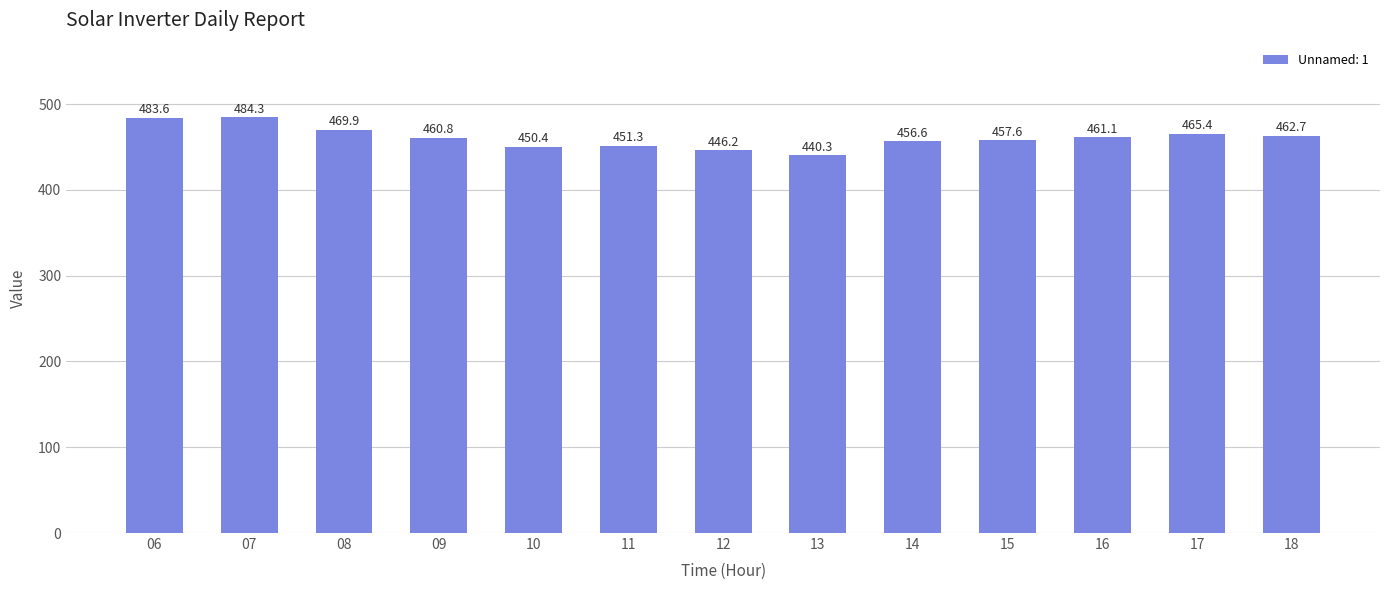

What is the minimum value shown in the chart?

440.3